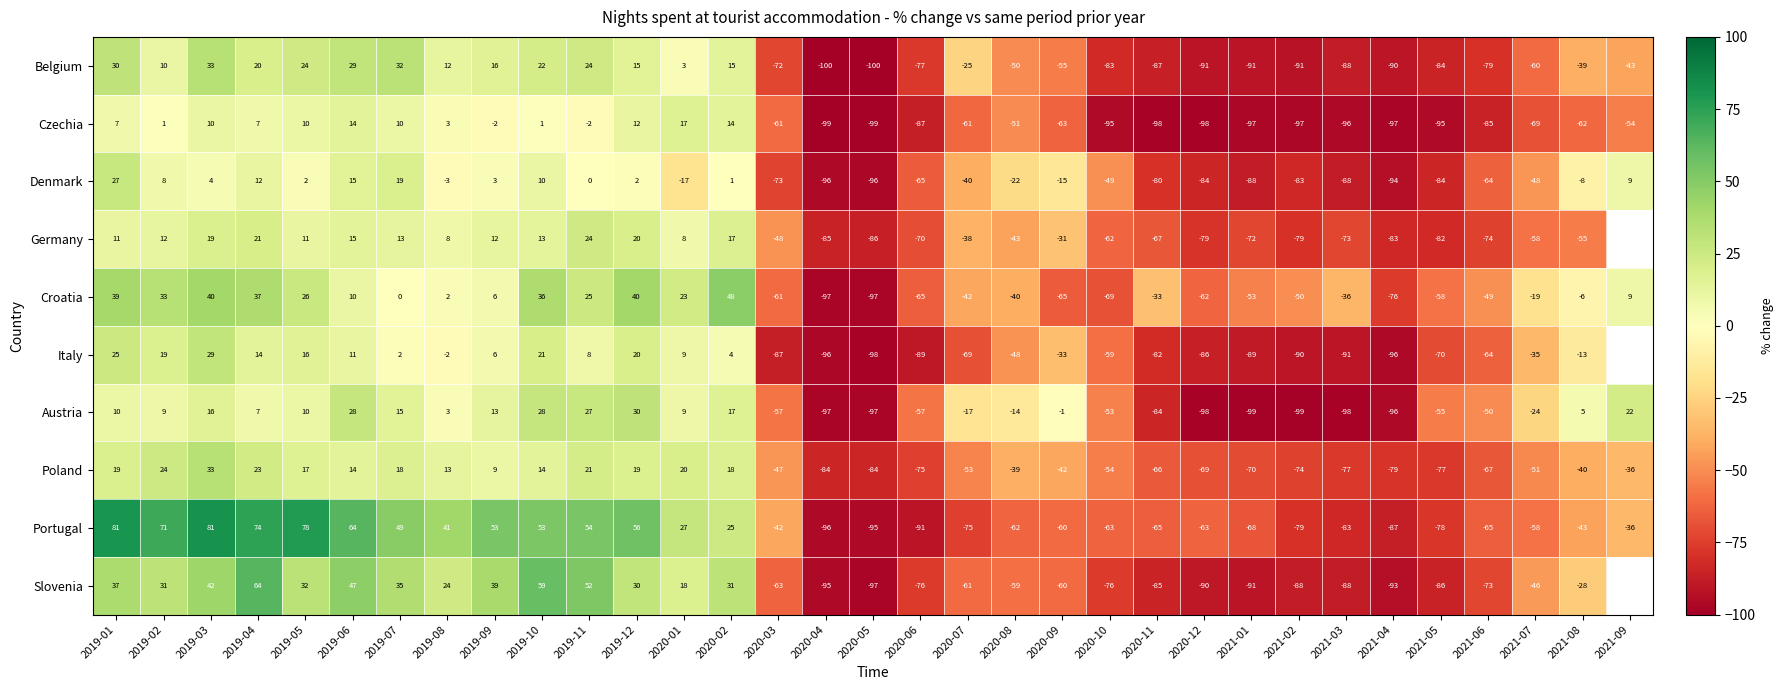

Which category has the highest value in the Belgium series?

2019-03